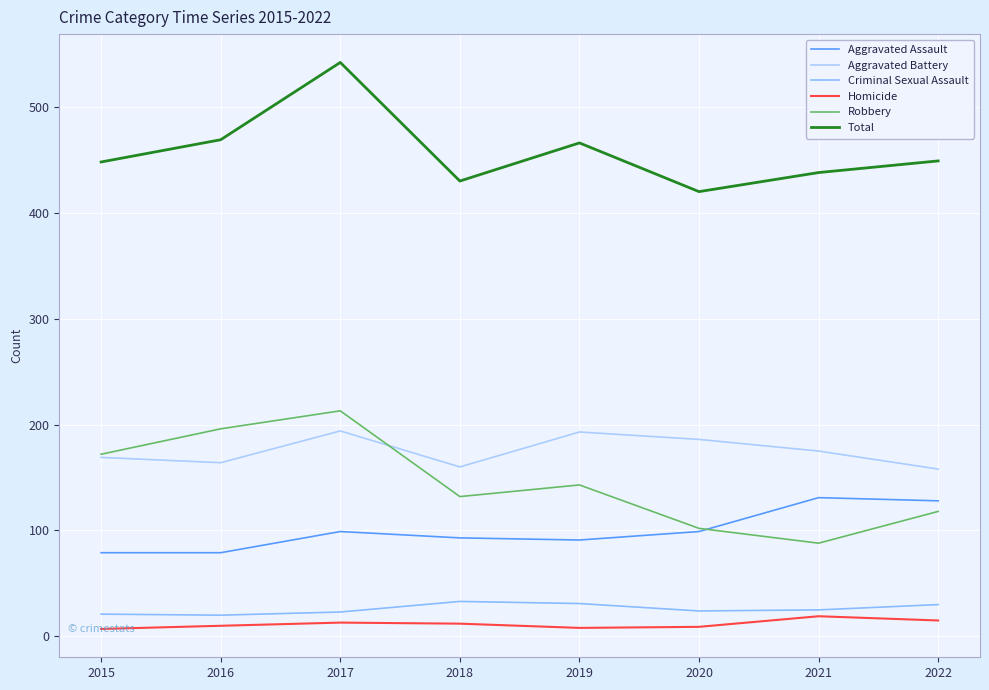

Does the chart display data point markers on the line(s)?

No